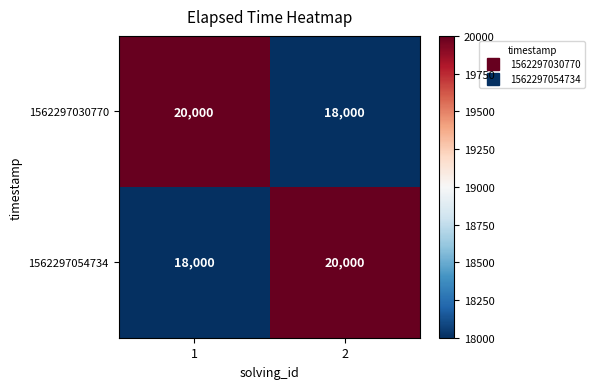

What is the approximate value of 1562297030770 at 1, to the nearest 100?

20000